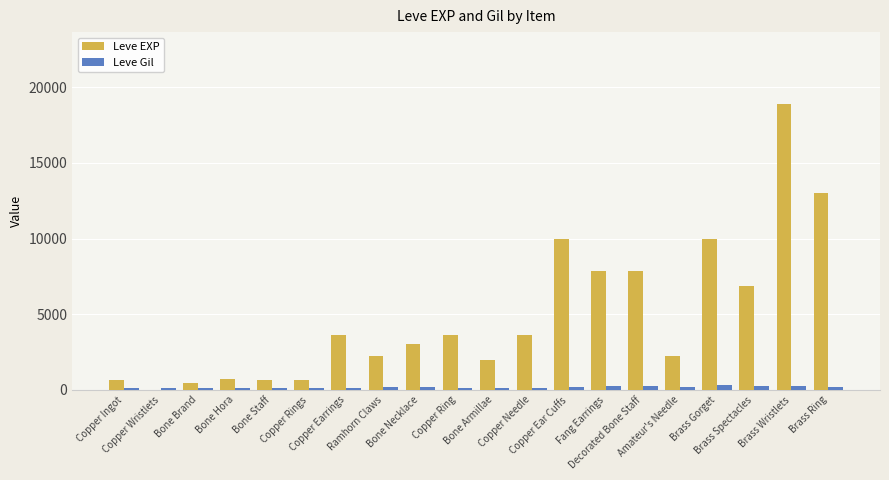

What is the greatest value displayed?

18910